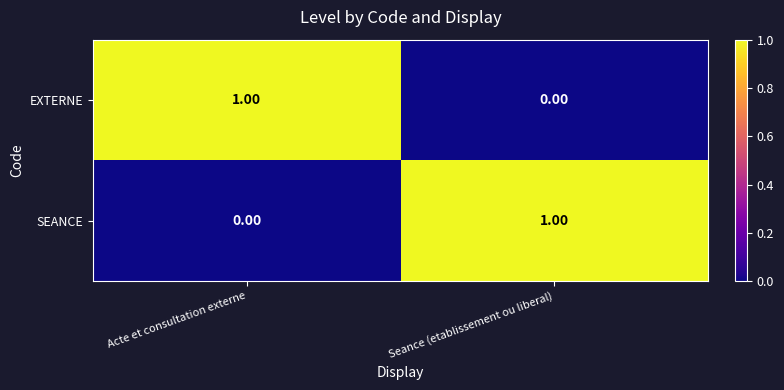

At which label is EXTERNE closest to 0?

Seance (etablissement ou liberal)